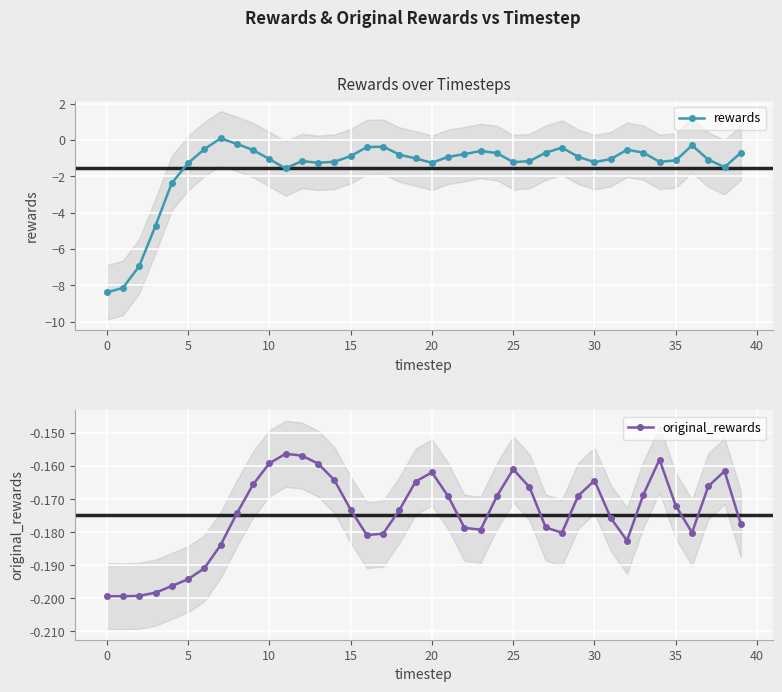

Does the chart display data point markers on the line(s)?

Yes